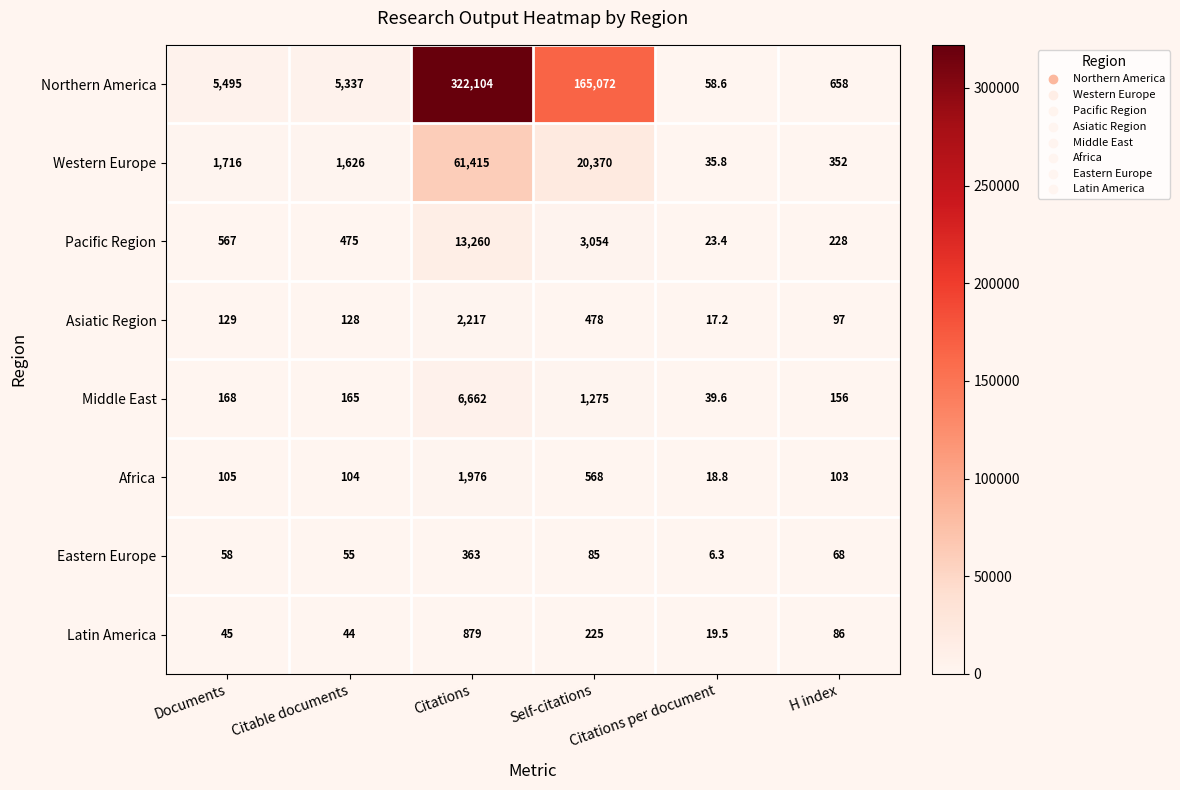

What is the maximum value for Africa?

1976.0